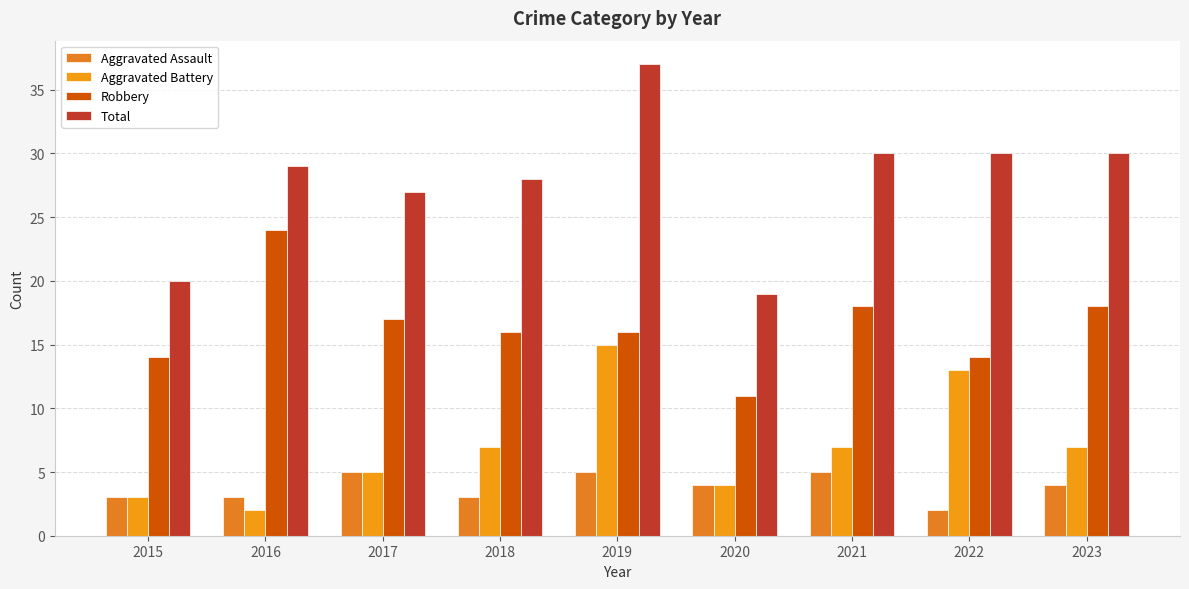

How many distinct data groups are displayed?

4